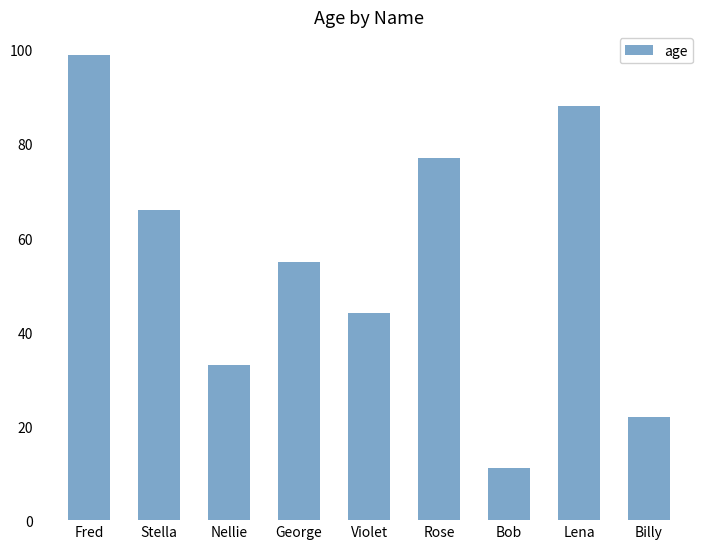

Reading left to right, list all the values displayed in this chart.

Fred=99	Stella=66	Nellie=33	George=55	Violet=44	Rose=77	Bob=11	Lena=88	Billy=22